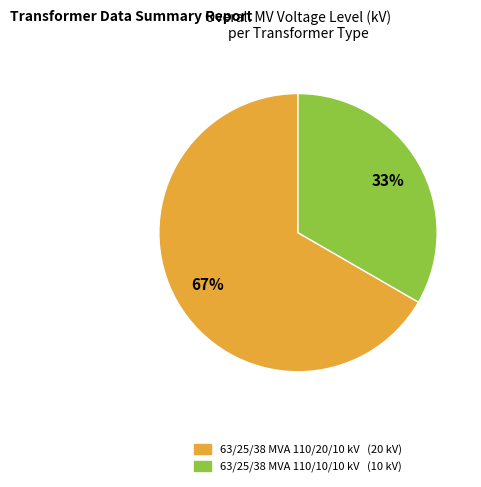

To the nearest percent, what percentage of the pie is 63/25/38 MVA 110/20/10 kV?

67%